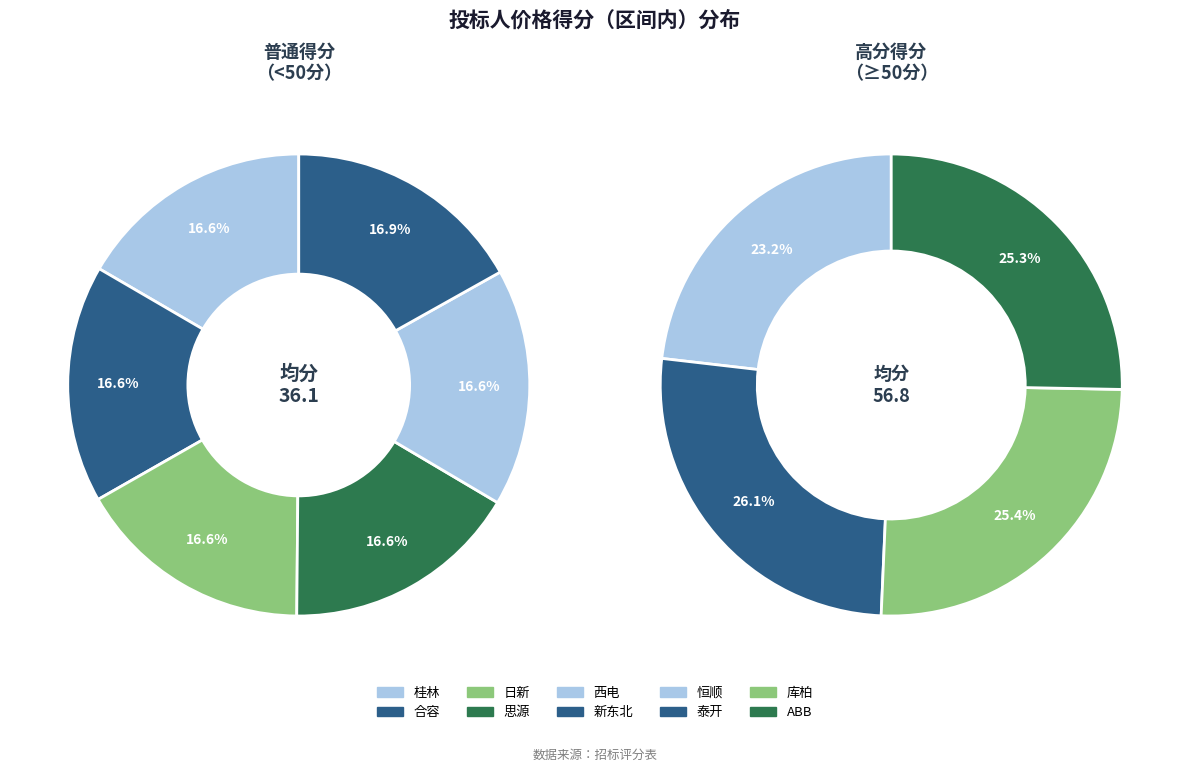

Which slice is the smallest?

桂林